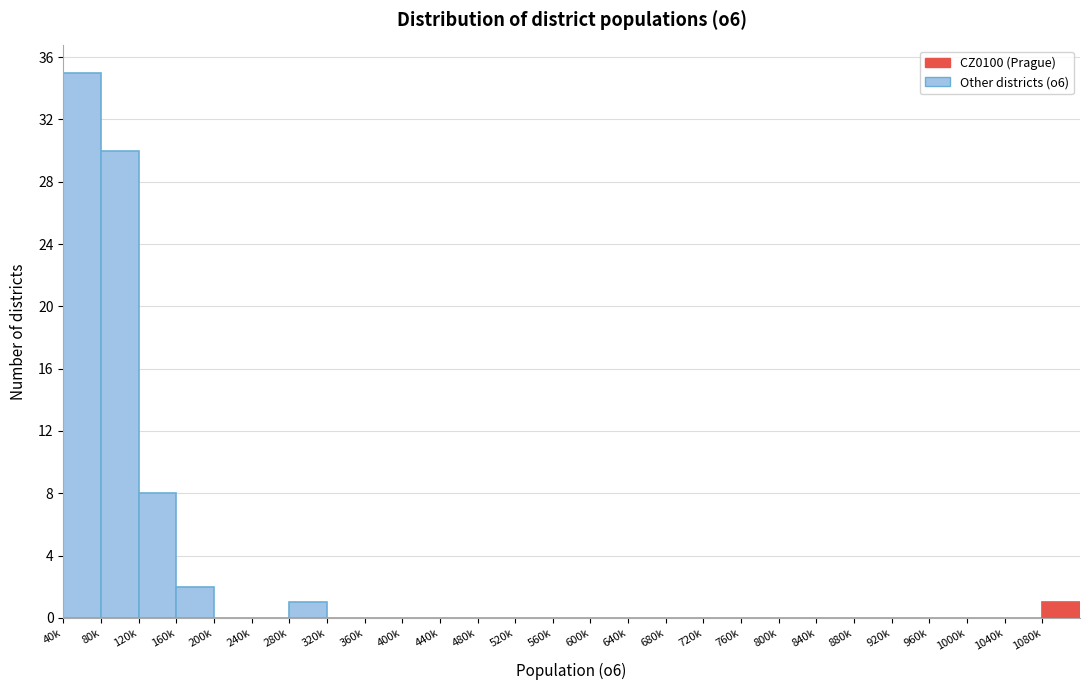

Reading left to right, extract all data points from this chart.

40k=35	80k=30	120k=8	160k=2	200k=0	240k=0	280k=1	320k=0	360k=0	400k=0	440k=0	480k=0	520k=0	560k=0	600k=0	640k=0	680k=0	720k=0	760k=0	800k=0	840k=0	880k=0	920k=0	960k=0	1000k=0	1040k=0	1080k=1